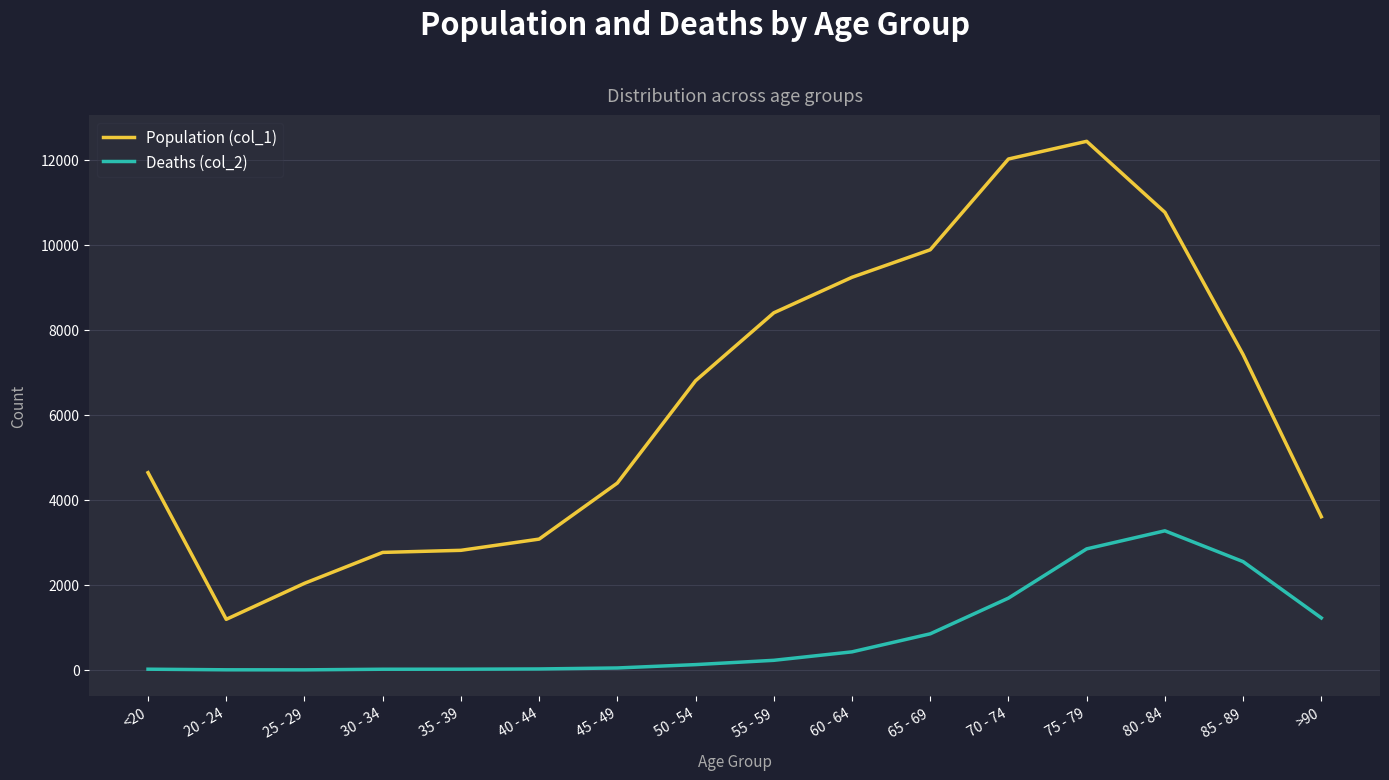

True or false: Deaths (col_2) has more than 0 points higher than both neighbors.

True